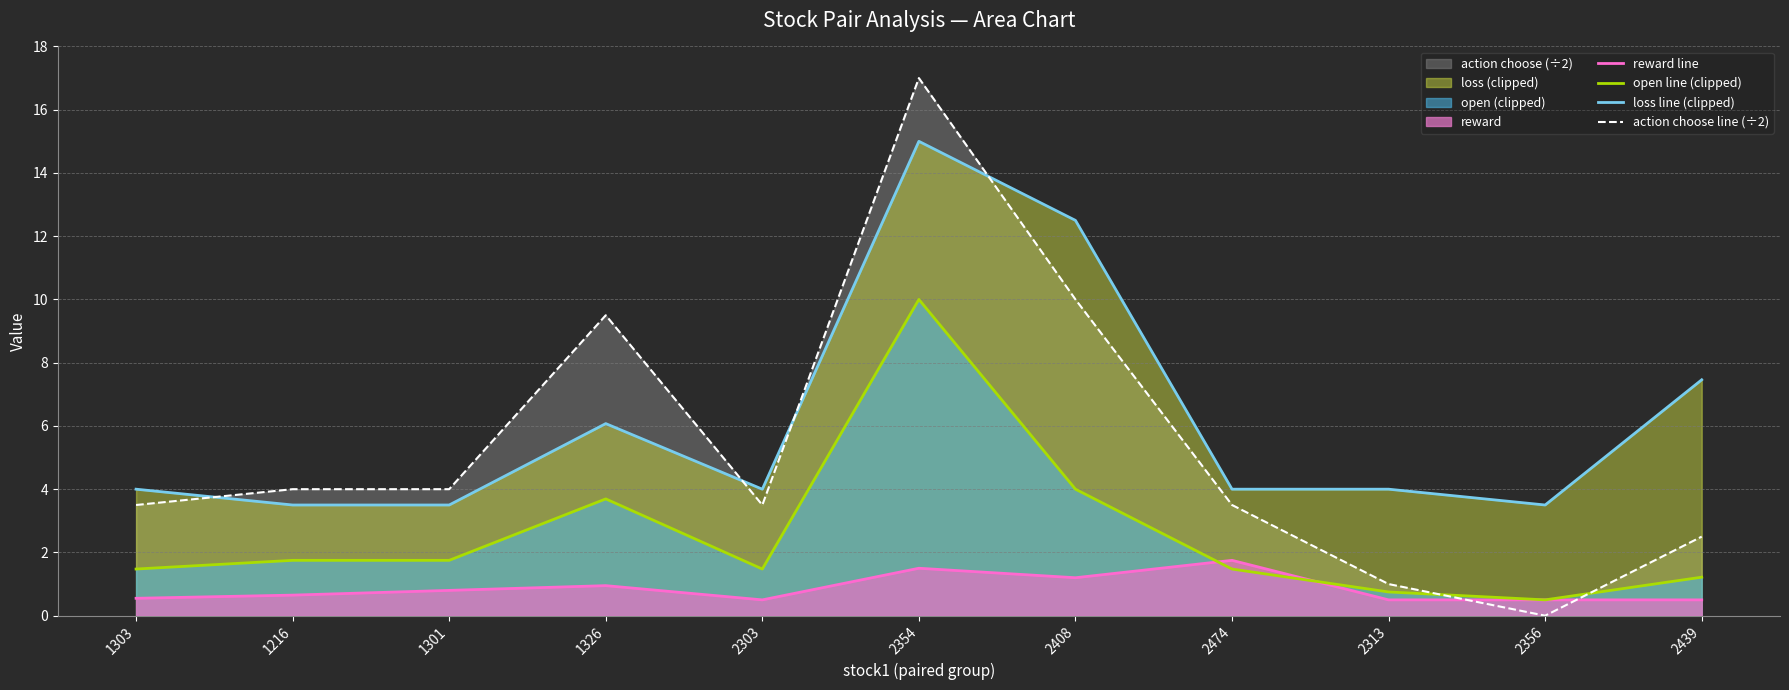

Does the chart display data point markers on the line(s)?

No